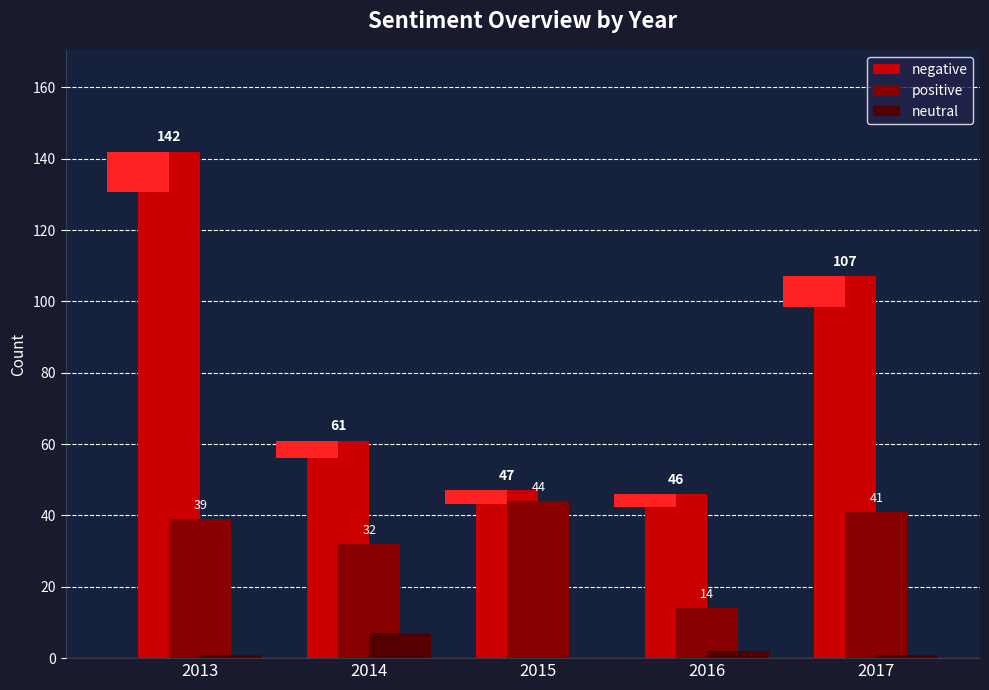

Between 2013 and 2014, which is larger?

2013